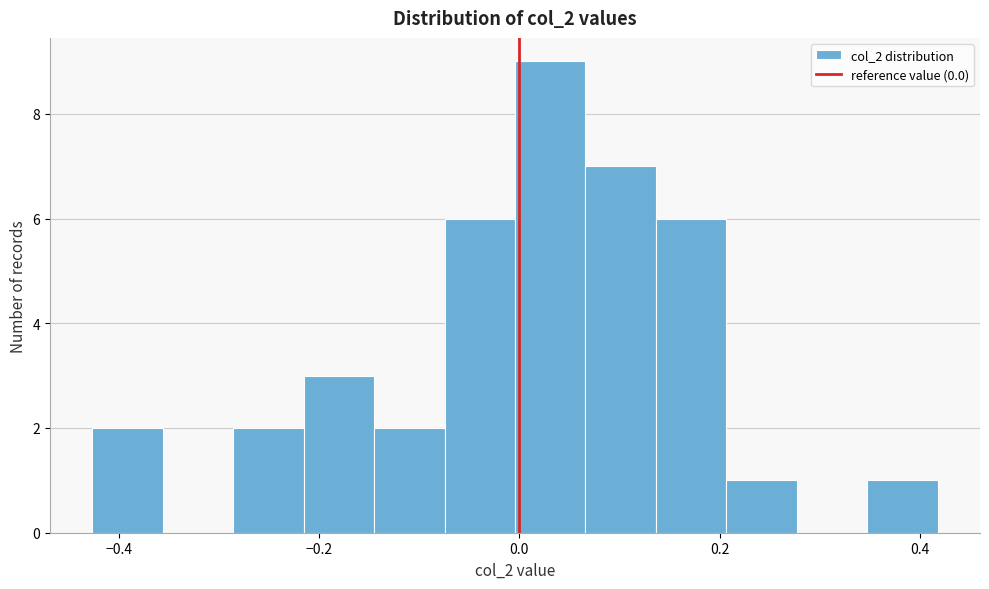

Around what value on the x-axis is the tallest bar? Give the approximate position of its centre, as read against the axis.

0.04